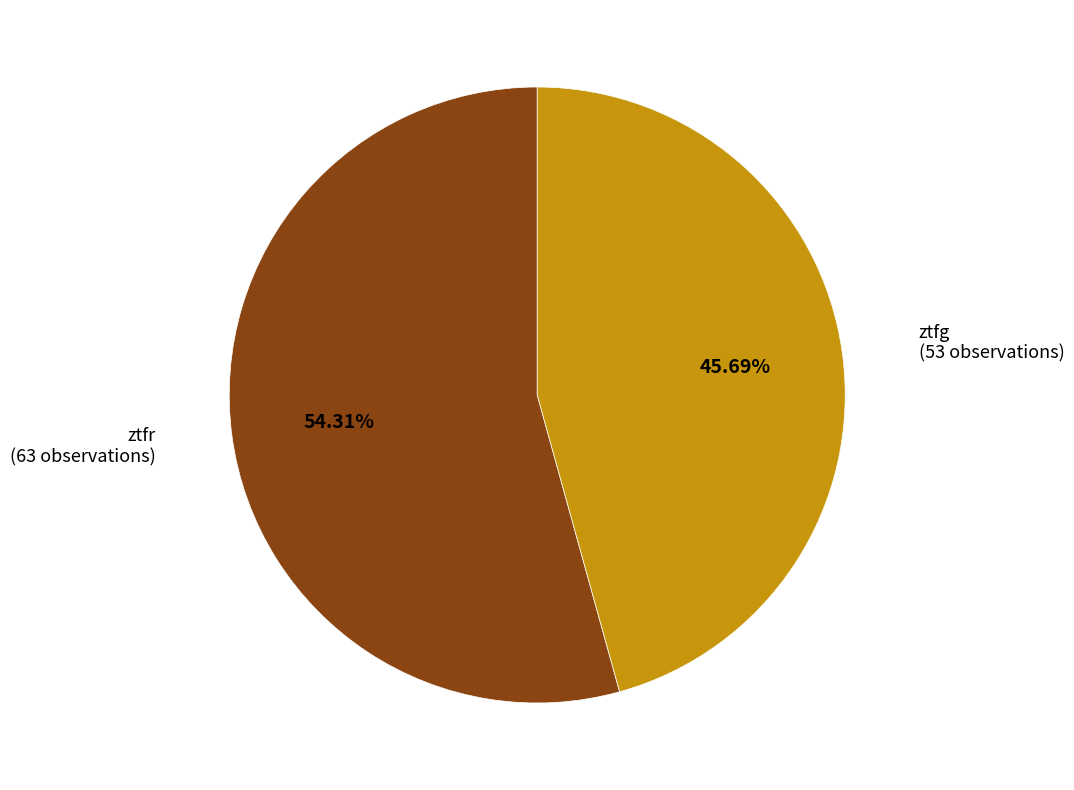

Approximately how many times larger is the value at ztfg compared to ztfr?

0.8